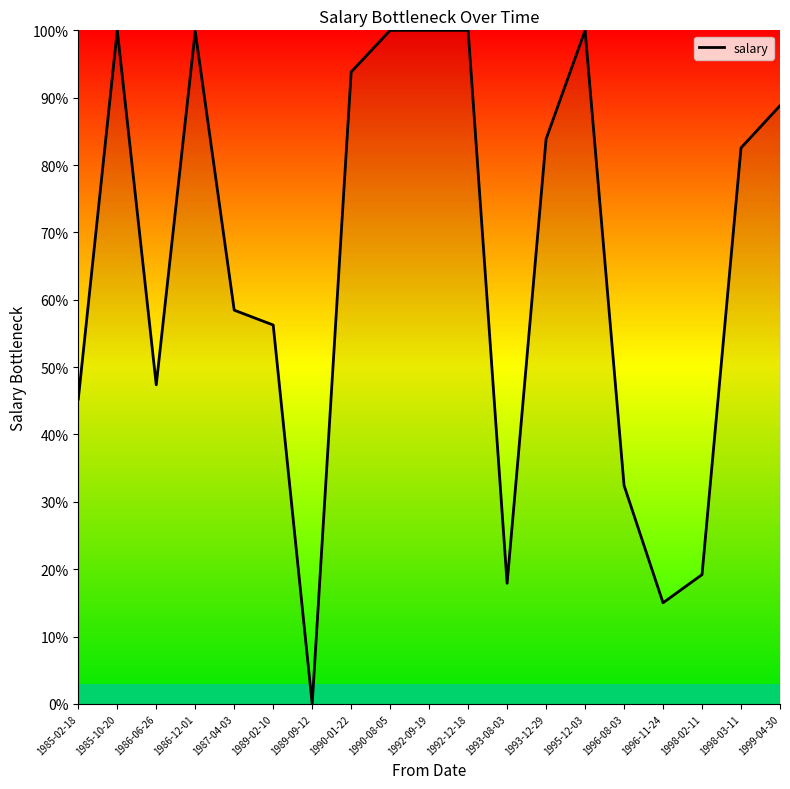

True or false: the data shows 44.9 at 1993-12-29.

False